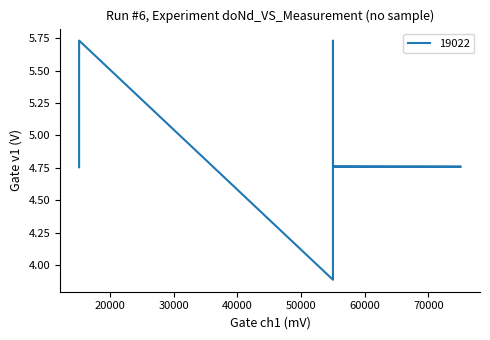

What is the change in value from 55007 to 55067?

+0.9